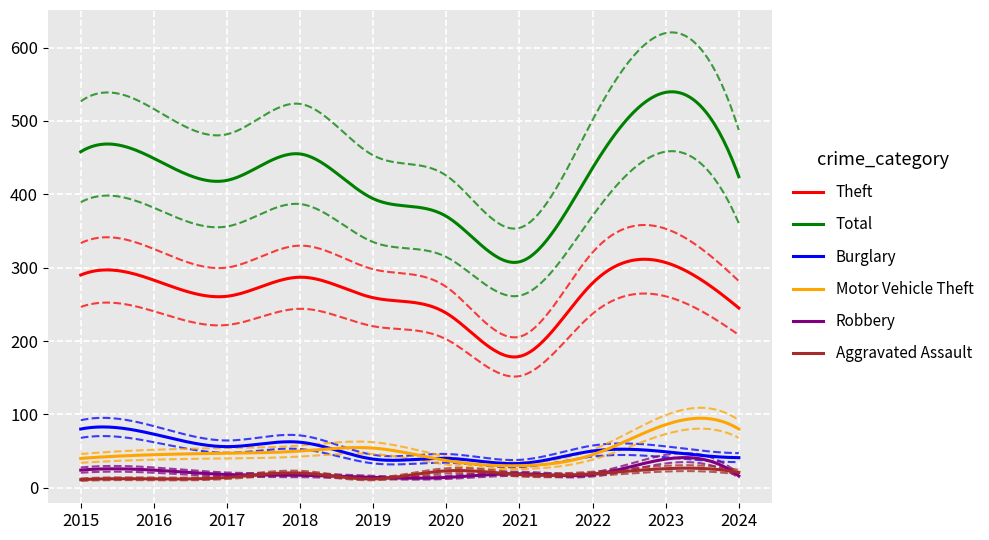

How many values in the Theft series exceed 279?

4